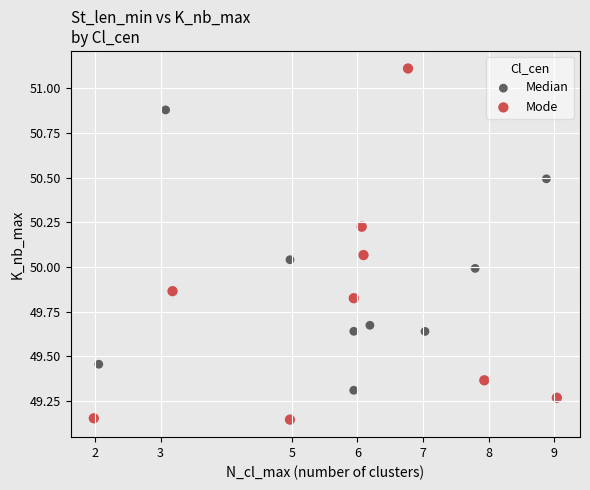

Which series reaches the minimum Y coordinate?

Mode